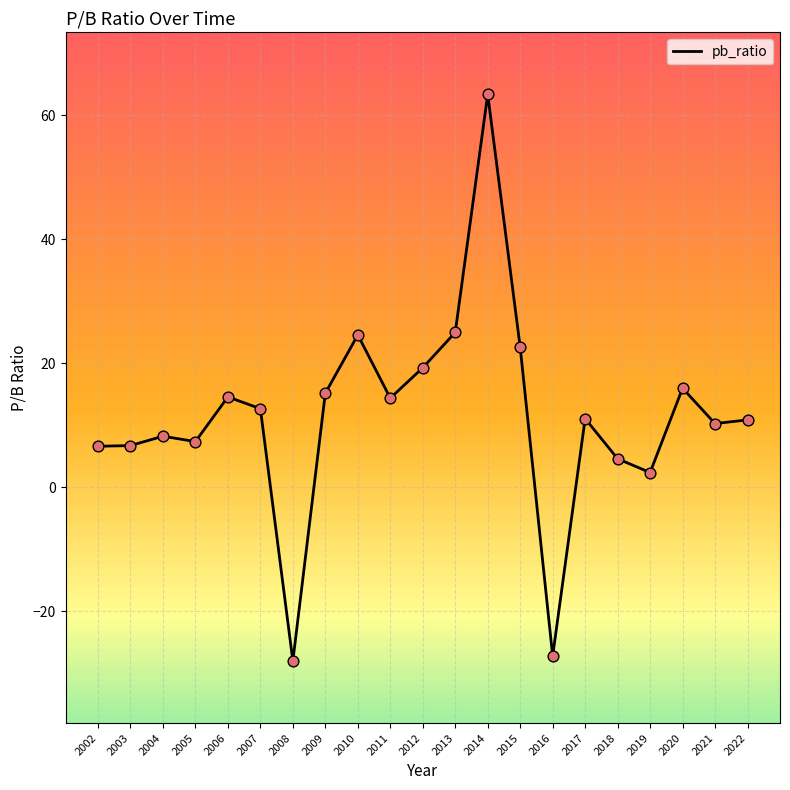

Which has a higher value, 2010 or 2004?

2010